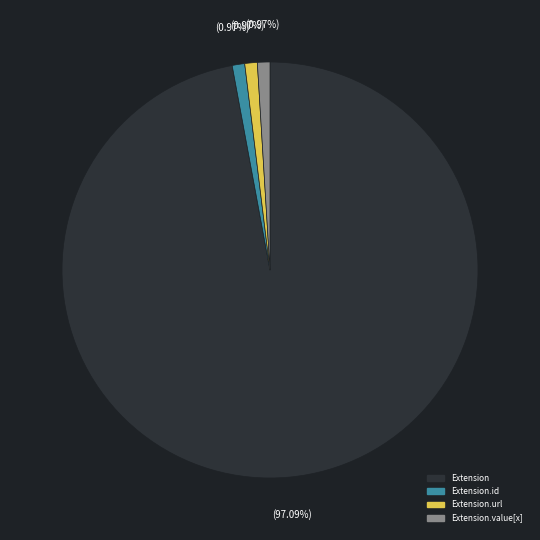

How many slices are in this pie chart?

4